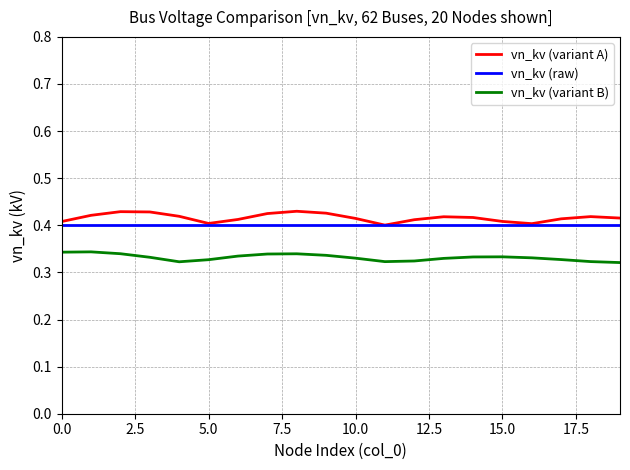

True or false: vn_kv (variant B) and vn_kv (variant A) cross at least once.

False